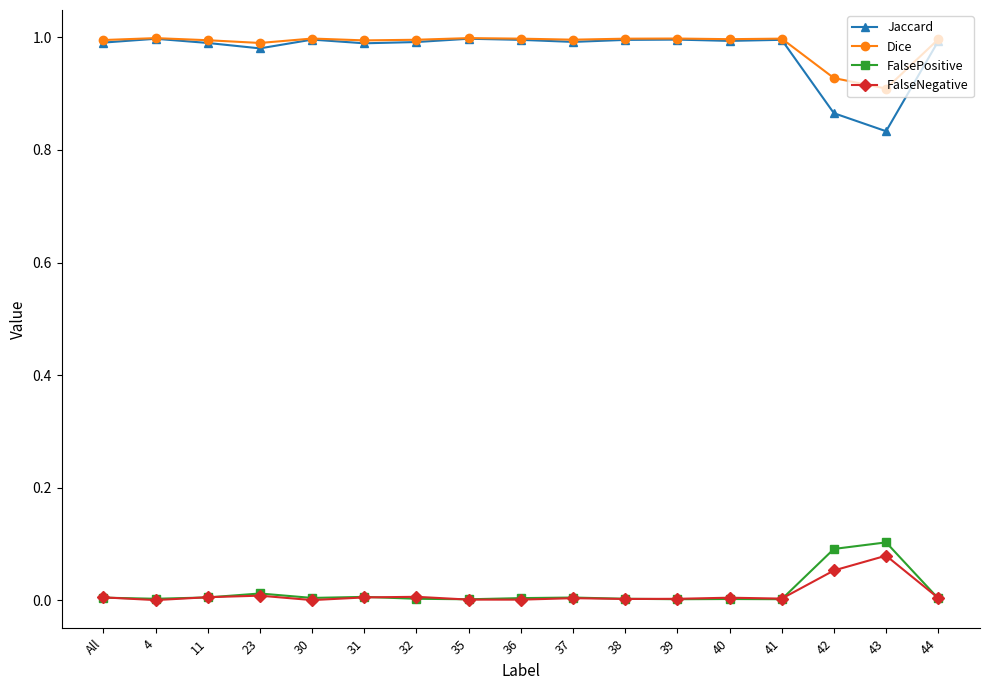

What position from the right is 42?

3